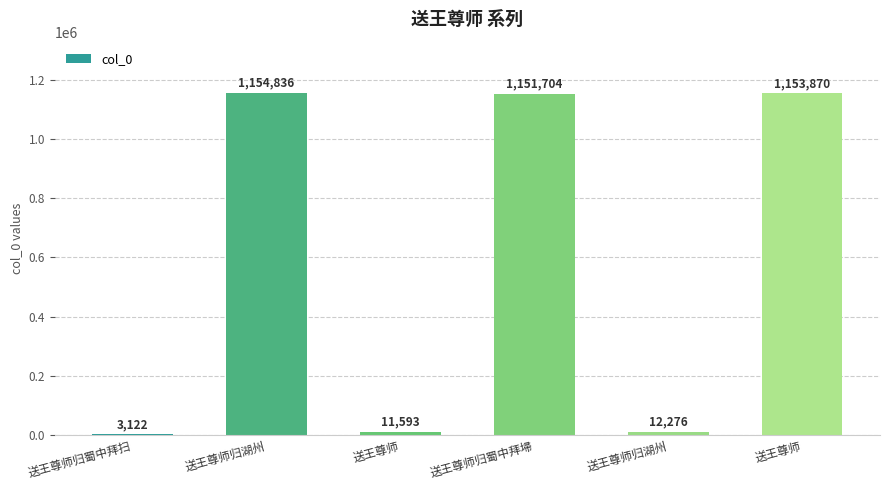

How many distinct data groups are displayed?

1